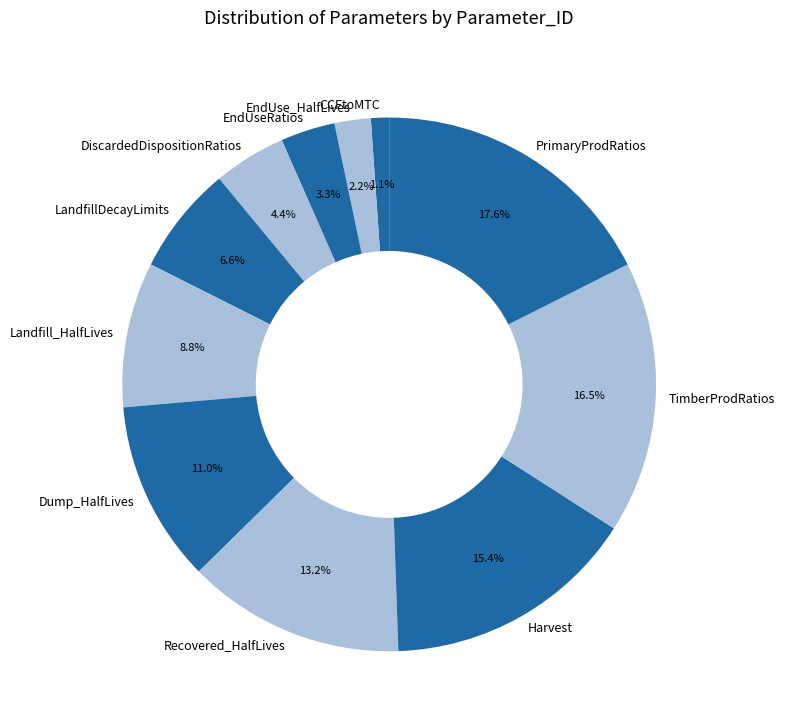

Do TimberProdRatios and Harvest together represent more than half of the pie?

No